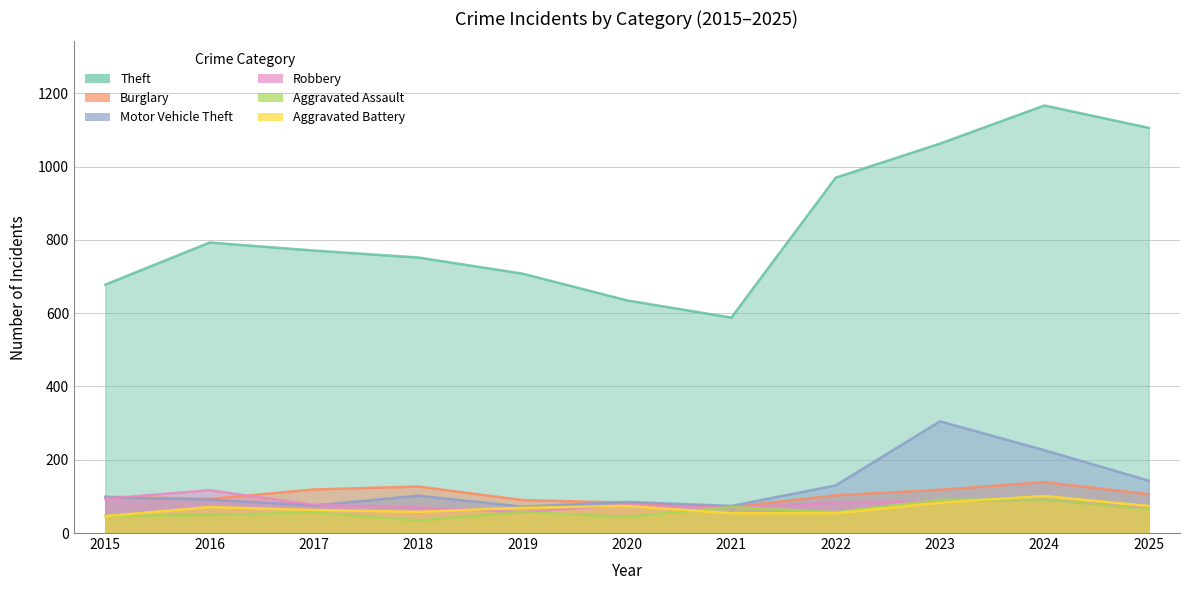

What is the highest value of the Theft series?

1167